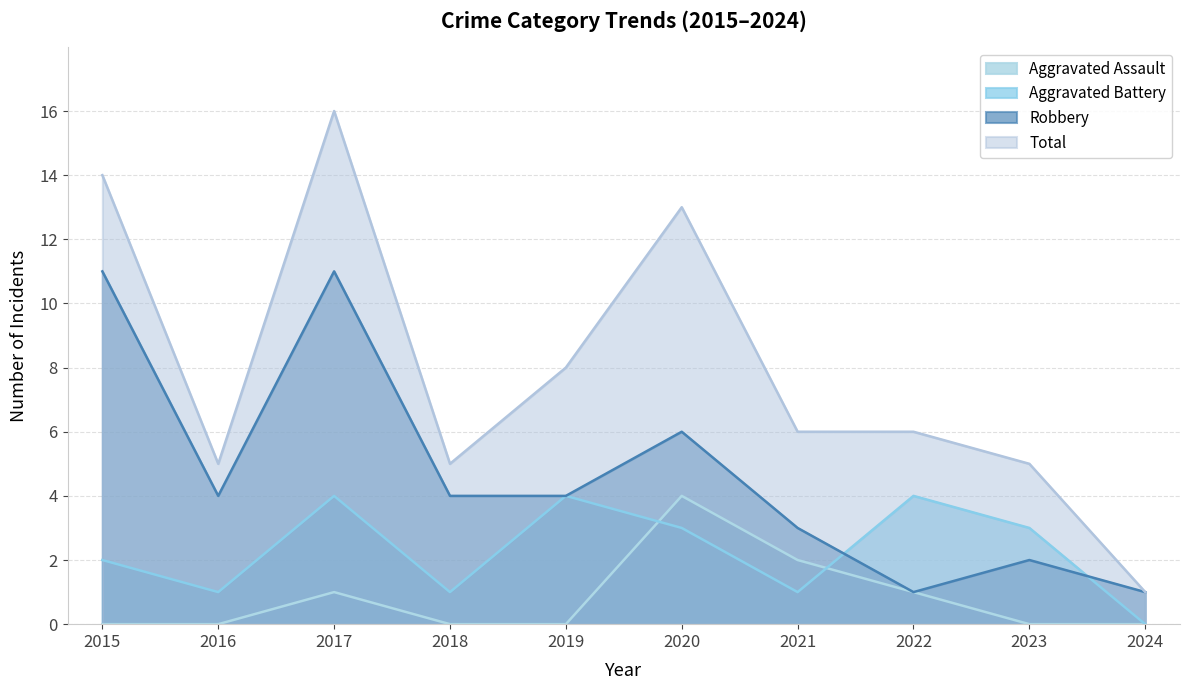

At which label is Aggravated Assault closest to 2?

2021